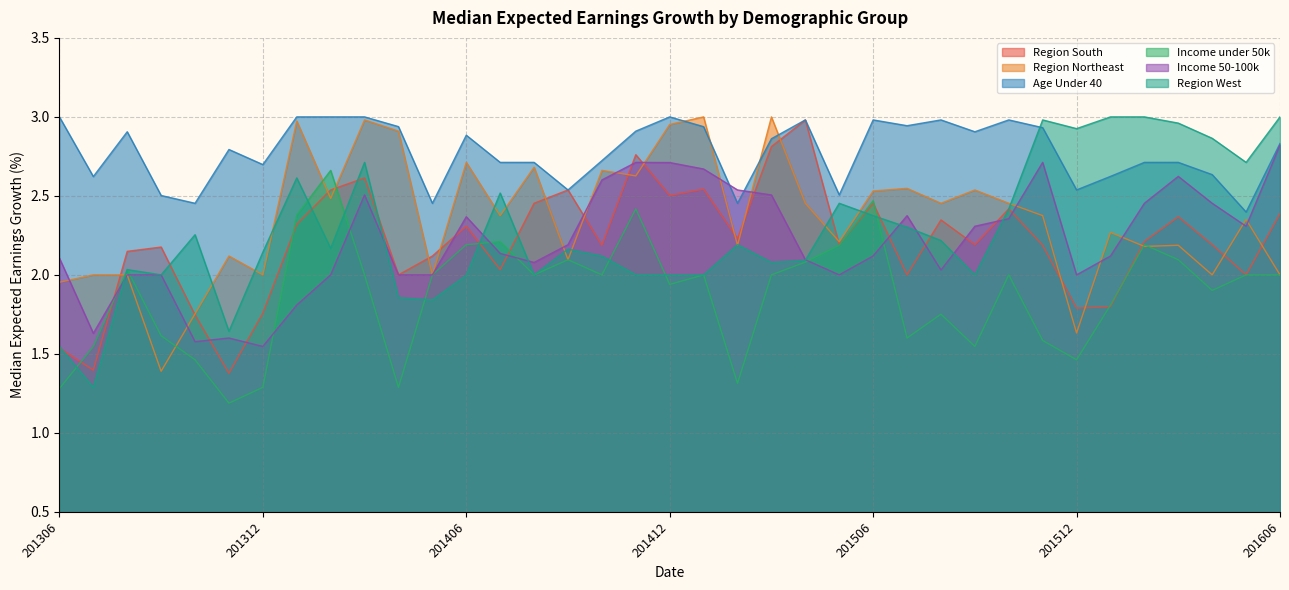

True or false: Income under 50k has a value of 0.8 at 201510.

False